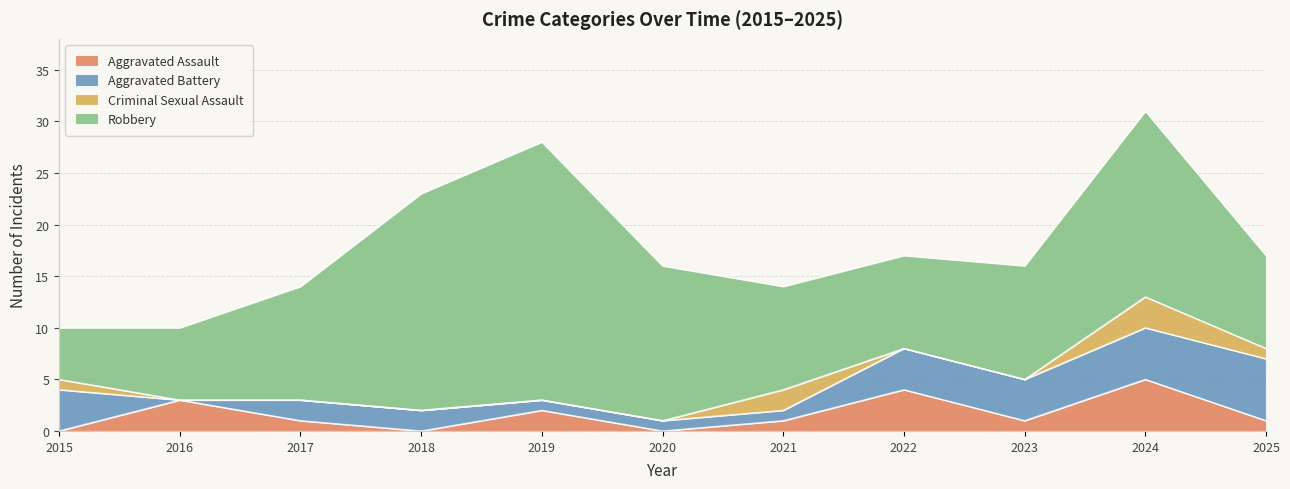

True or false: Criminal Sexual Assault and Robbery intersect in this chart.

False